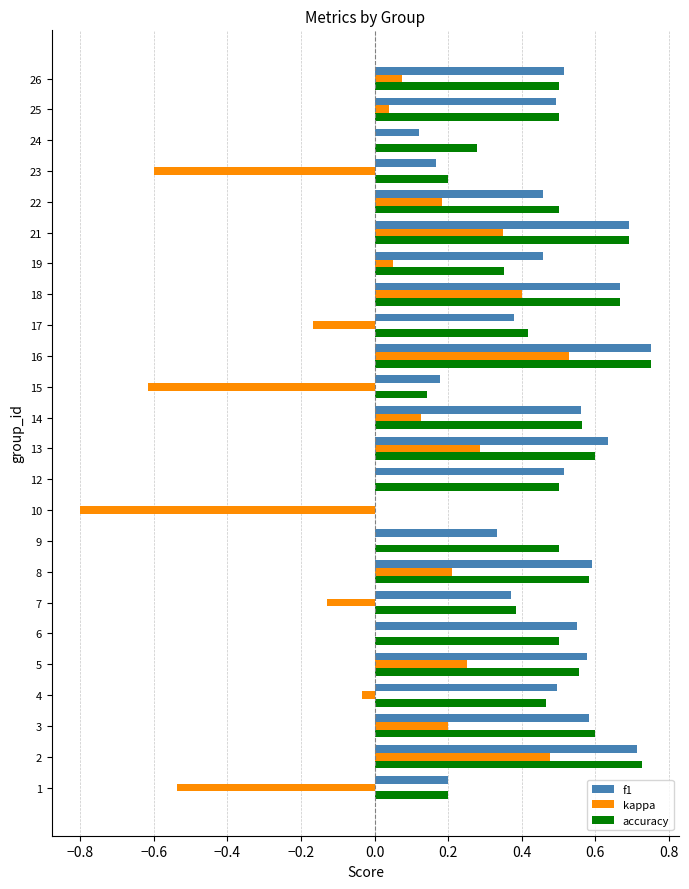

True or false: accuracy has a value of 0.6 at 3.

True